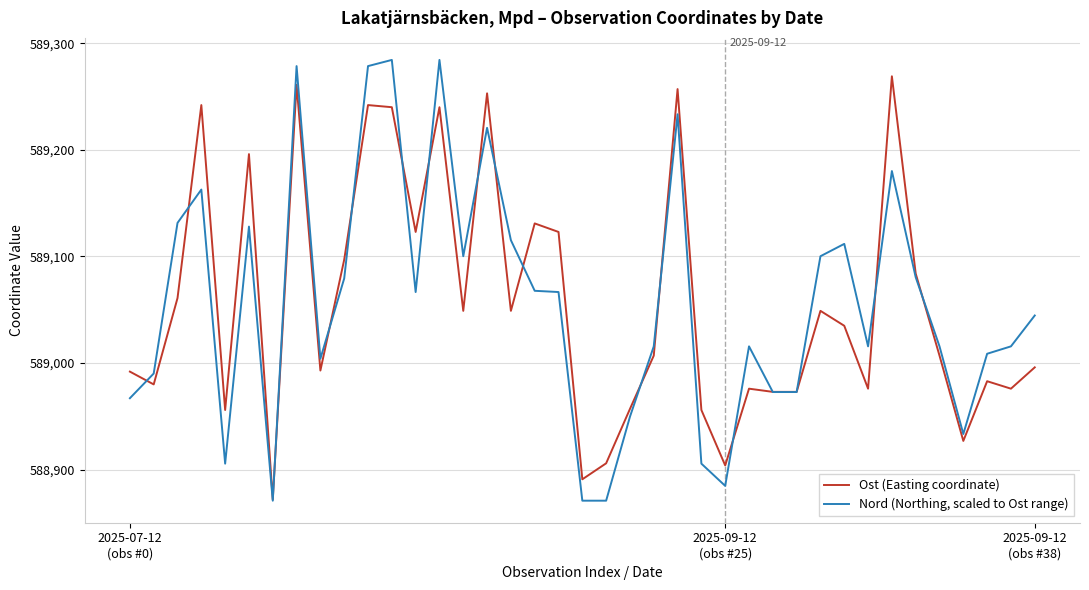

List the series in order of their peak value, highest first.

Nord (Northing, scaled to Ost range), Ost (Easting coordinate)